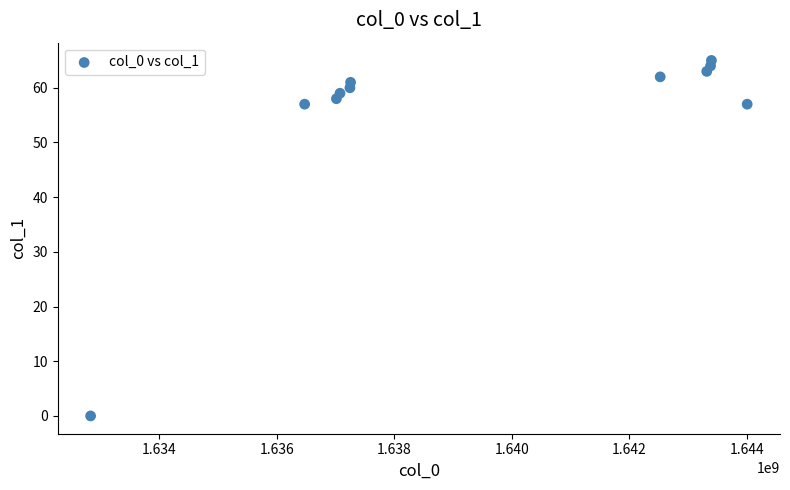

What is the range of X values (max minus min)?

11169229